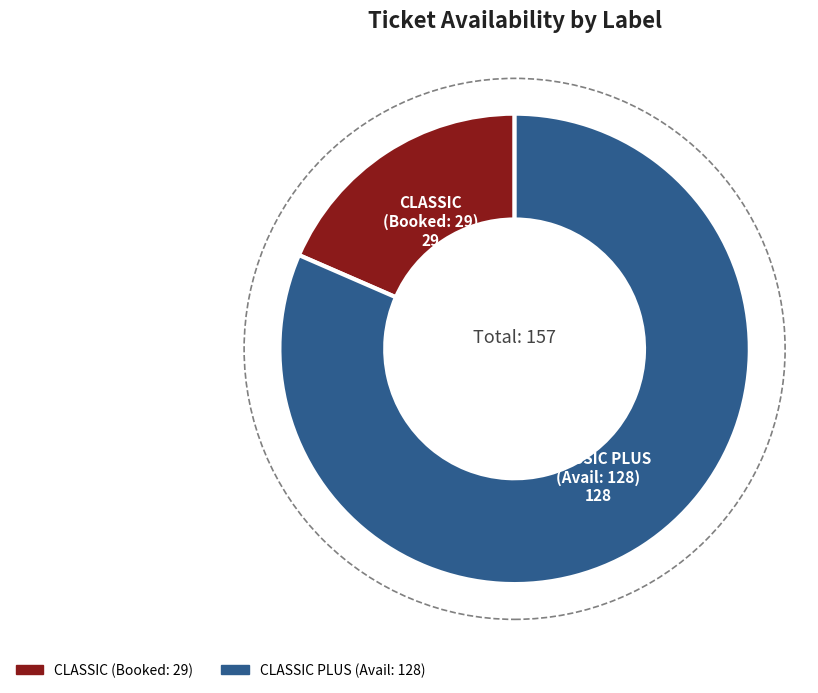

Is there any slice that represents more than half of the pie?

Yes